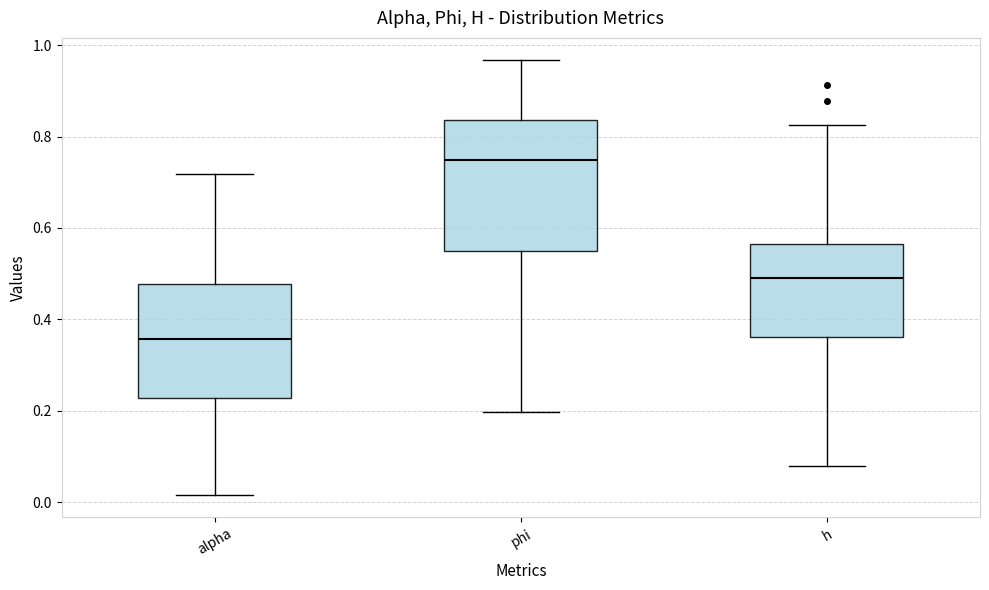

Which box is the tallest, from its lower edge to its upper edge?

phi